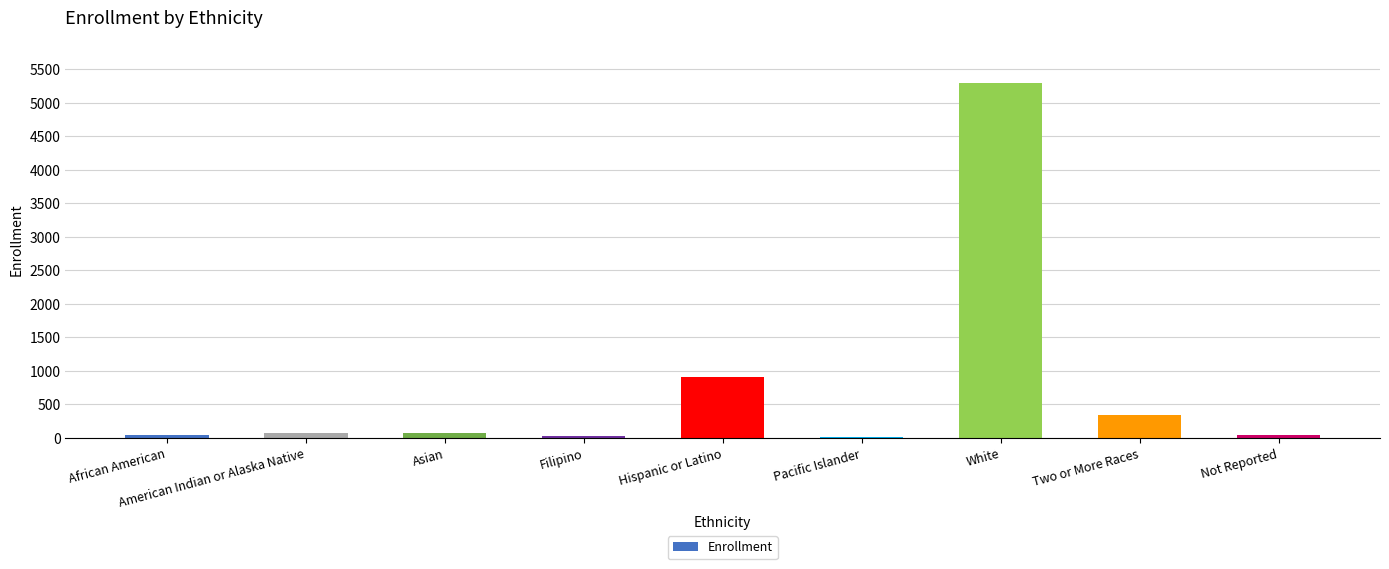

What is the sum of the values at Not Reported and African American?

85